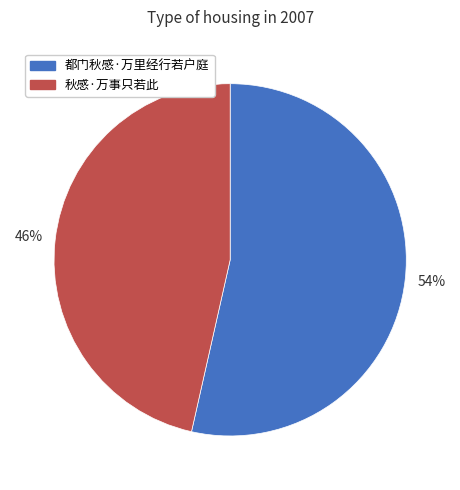

Which slice represents more than half of the pie?

都门秋感·万里经行若户庭